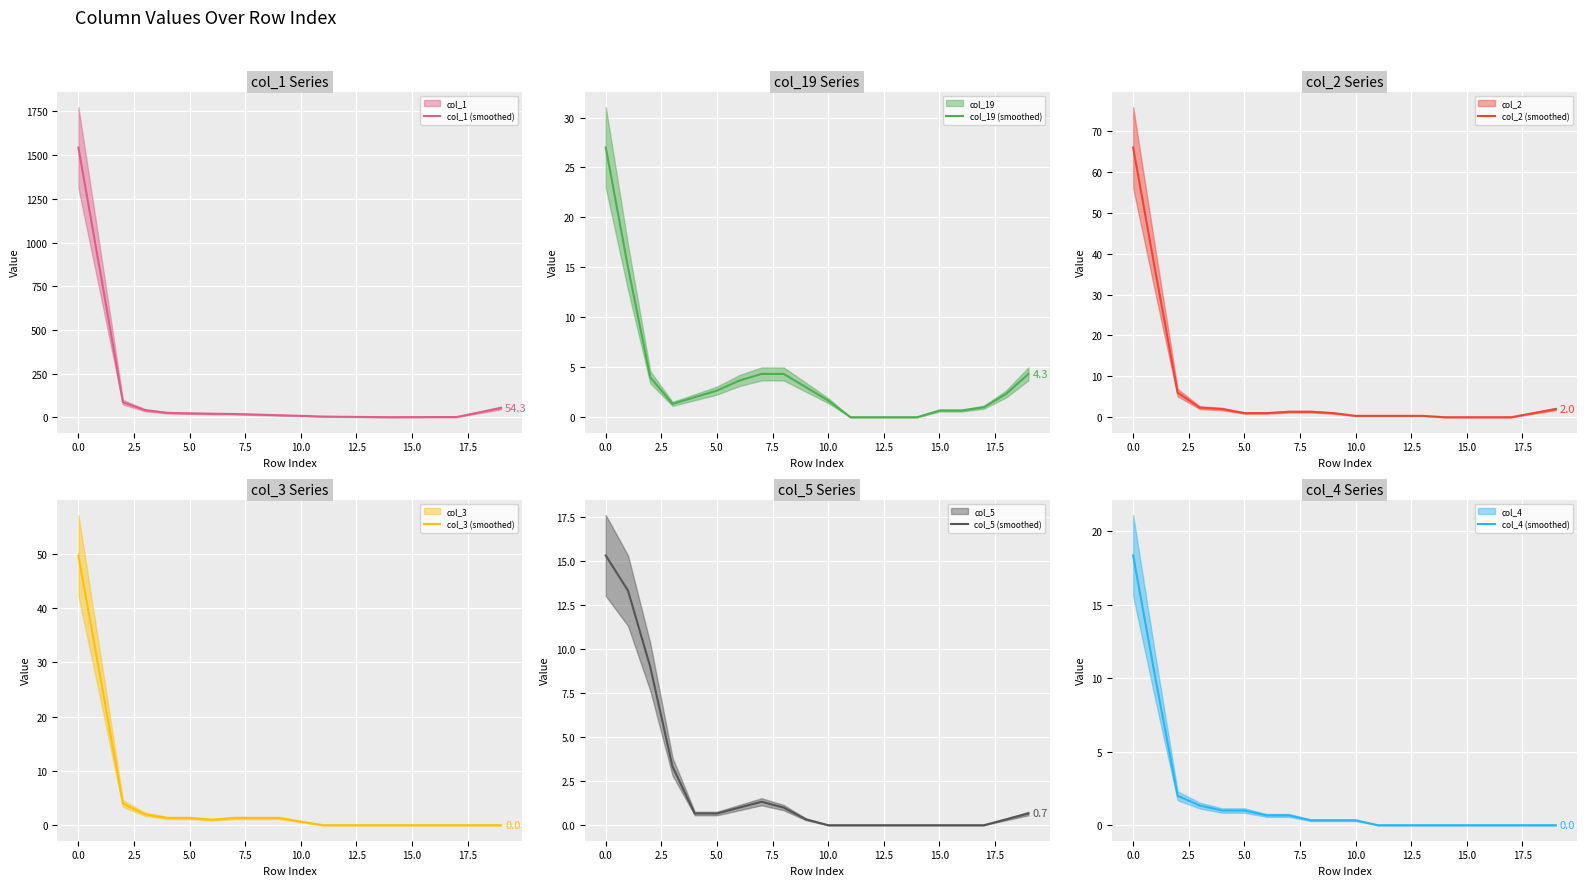

The col_2 (smoothed) series shows 24.8 at 14. True or false?

False